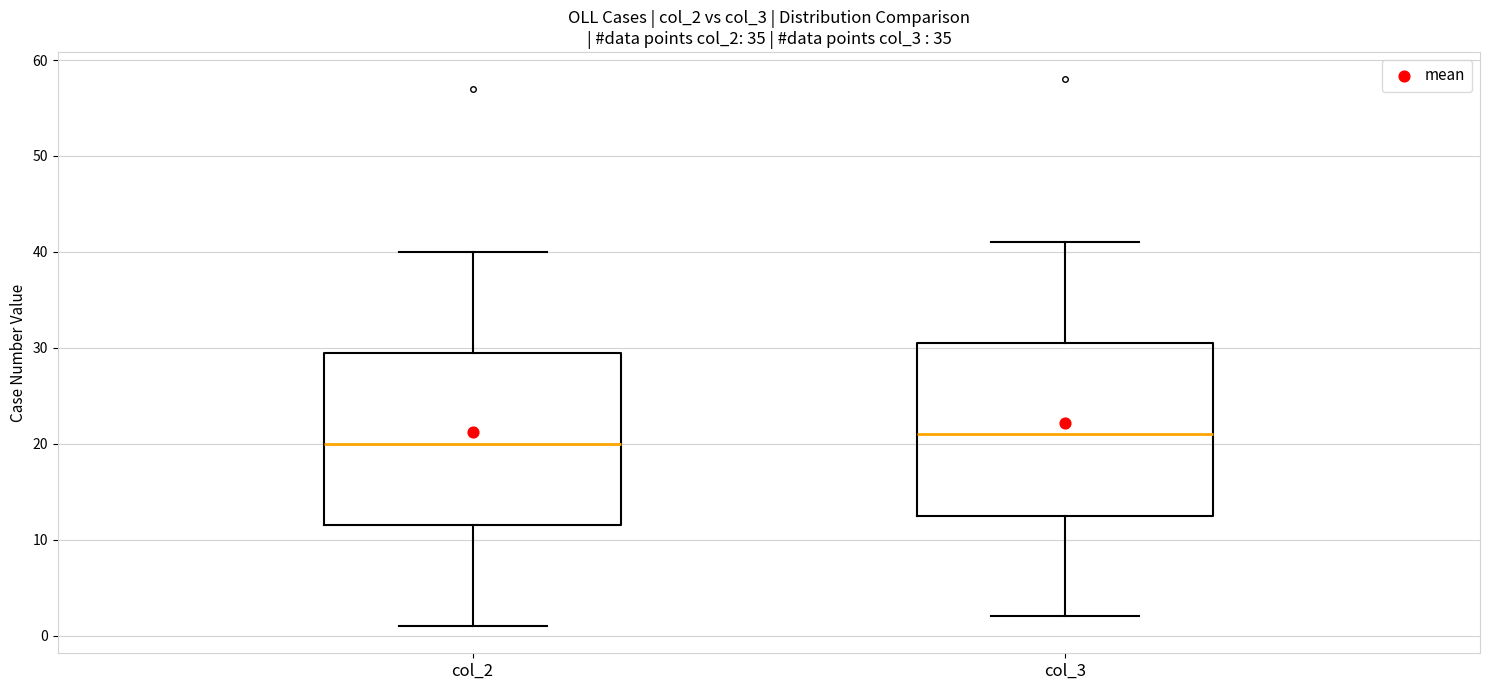

Reading left to right, transcribe this box plot: for each box, give where its median line is, the range the box spans, and where its two whiskers end, as read against the y-axis. The values are not printed on the chart, so give them approximately, as read against the axis.

col_2: median 20, box 12 to 30, whiskers 1 to 40
col_3: median 21, box 13 to 31, whiskers 2 to 41